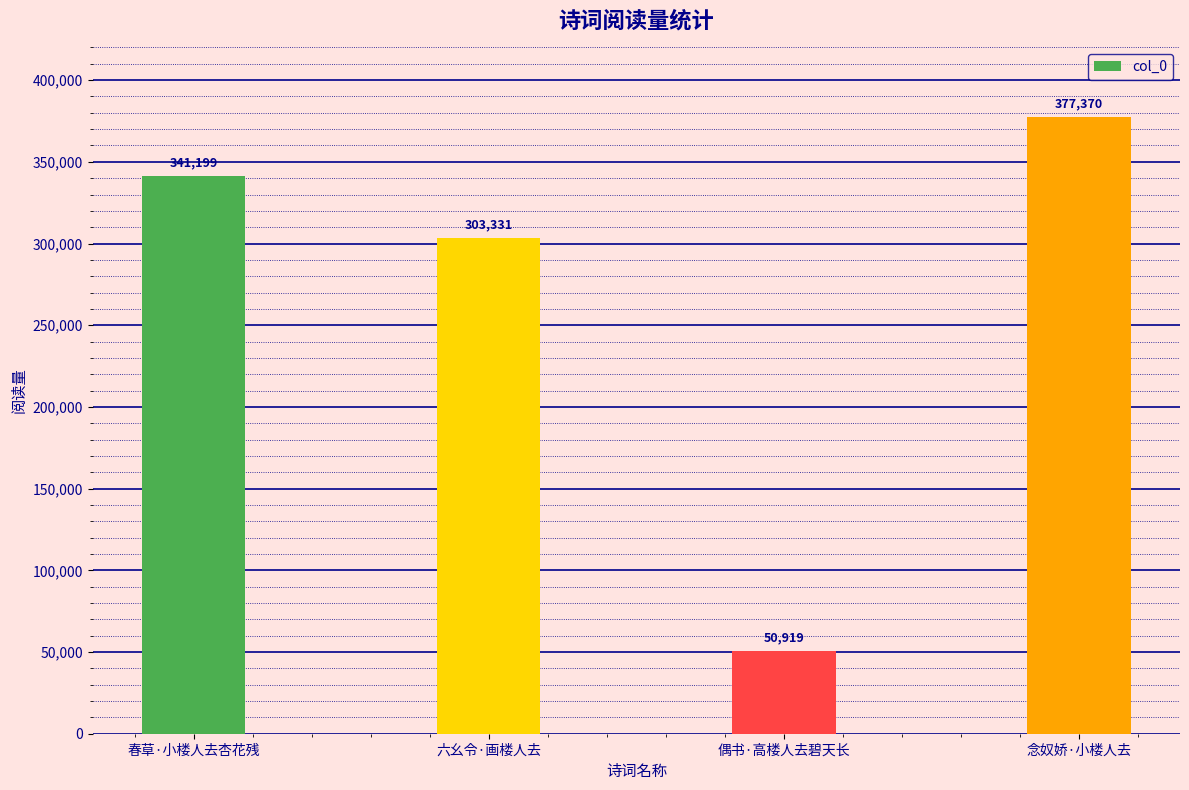

List the labels in order of value, largest first.

念奴娇·小楼人去, 春草·小楼人去杏花残, 六幺令·画楼人去, 偶书·高楼人去碧天长